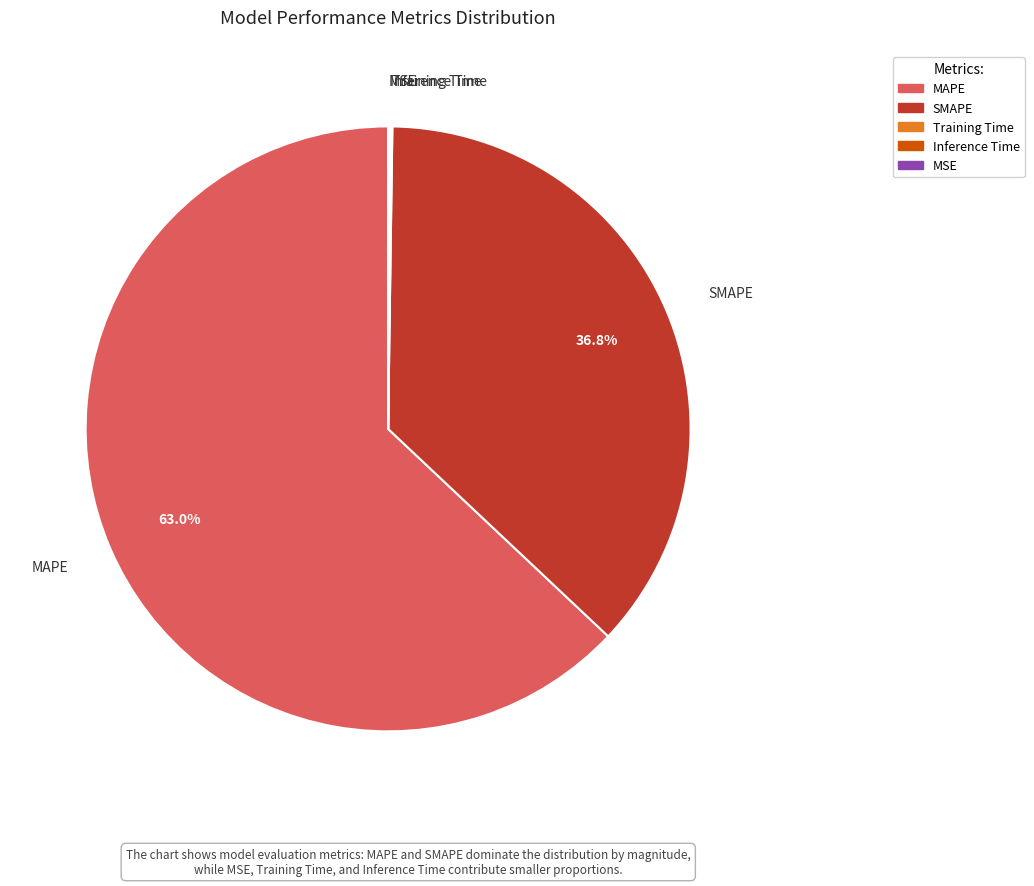

Is it true that SMAPE is 37% of the pie?

True